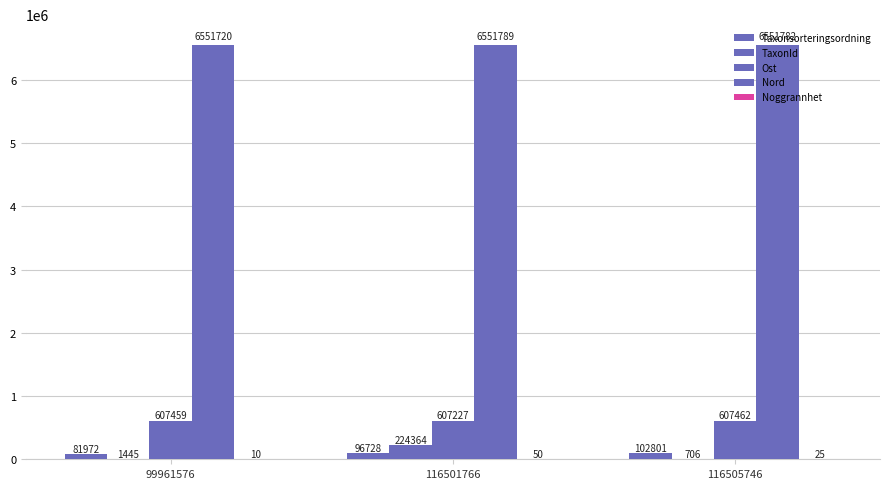

Are the bars horizontal?

No